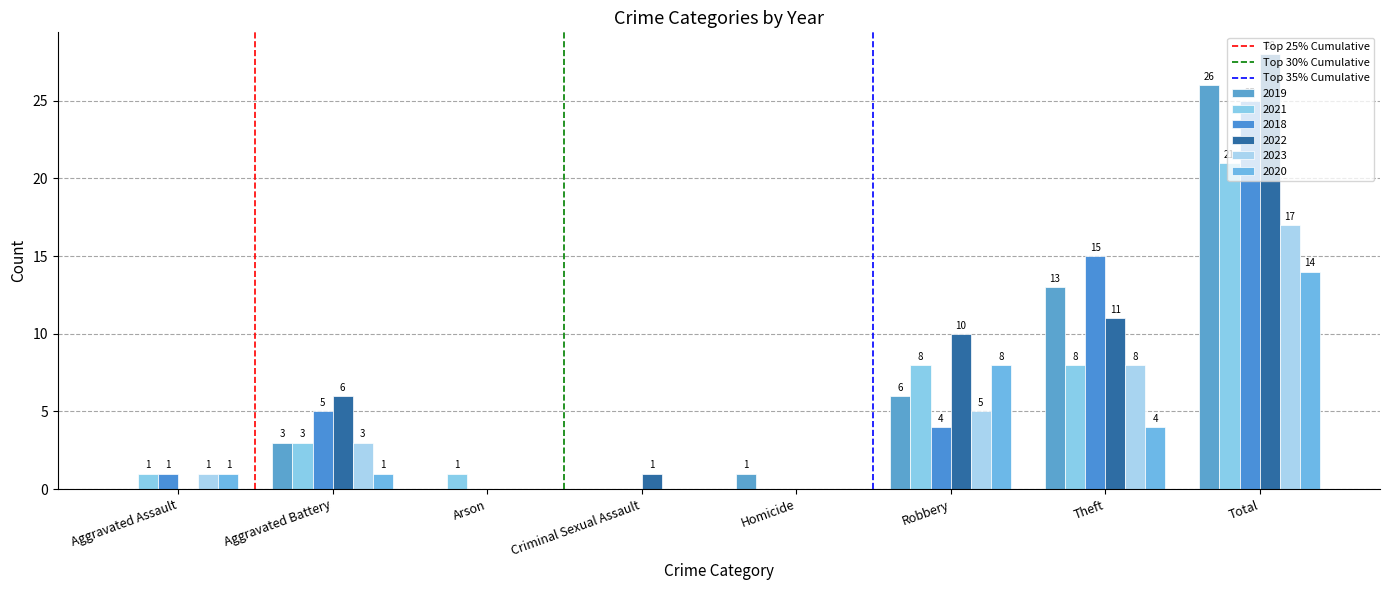

What is the total value across all series at Aggravated Battery?

21